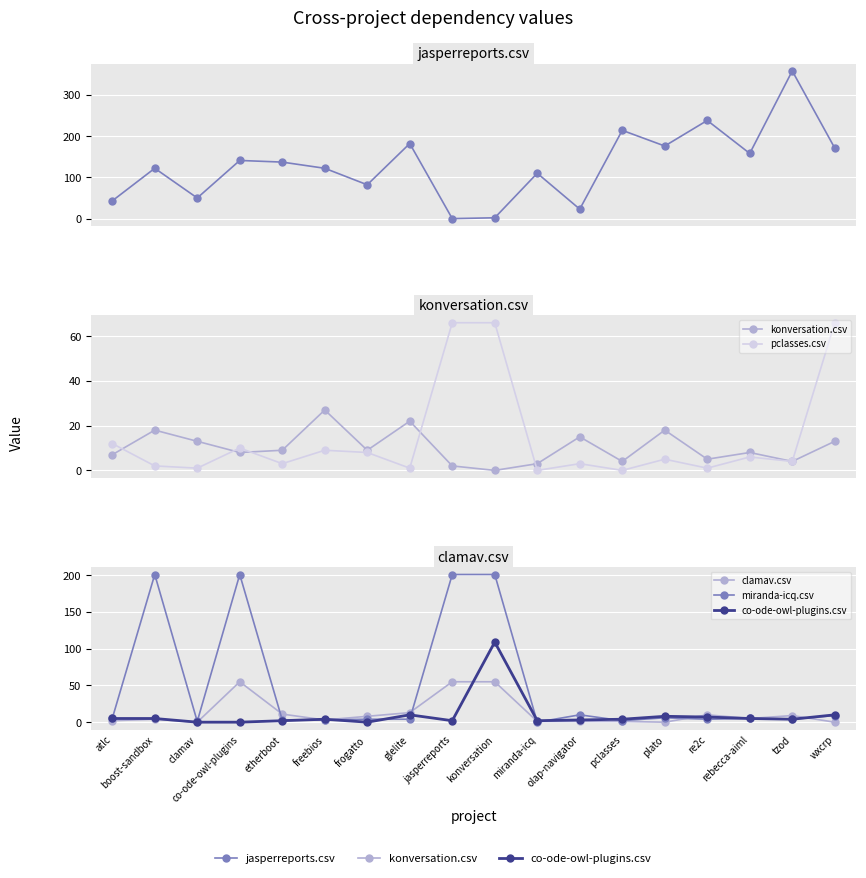

How many interior local valleys does the pclasses.csv series have?

7